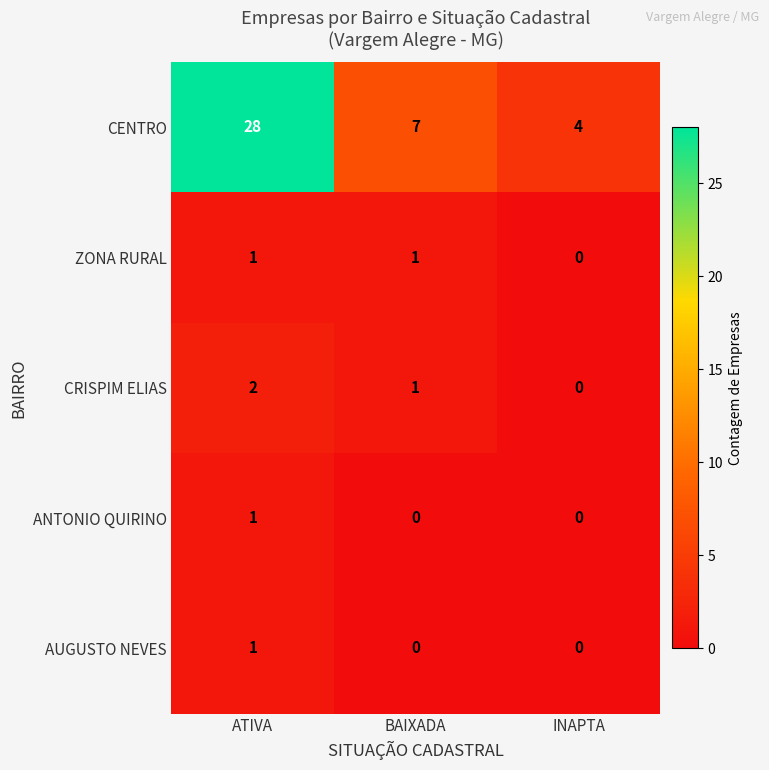

What is the average value of the CENTRO series?

13